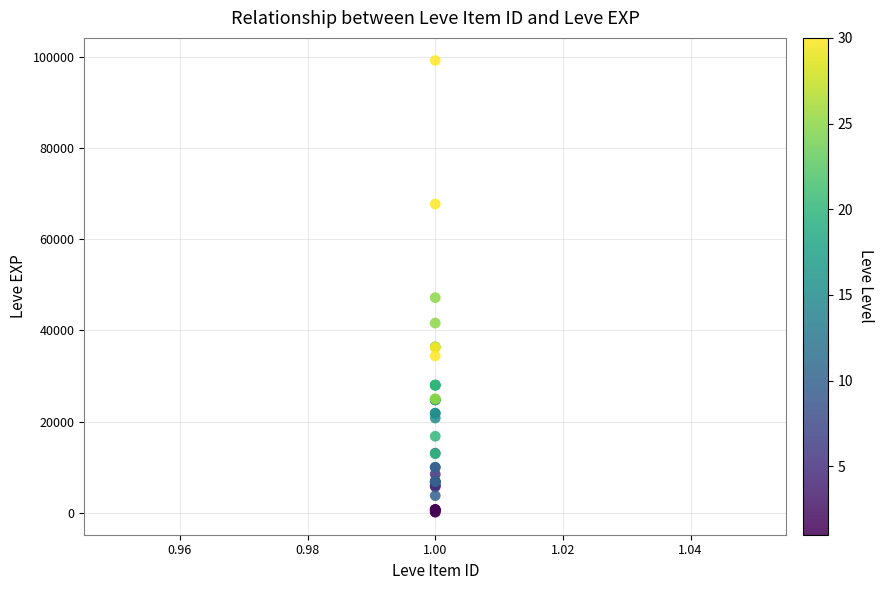

What Y value in the scatter plot is closest to 49690?

47200